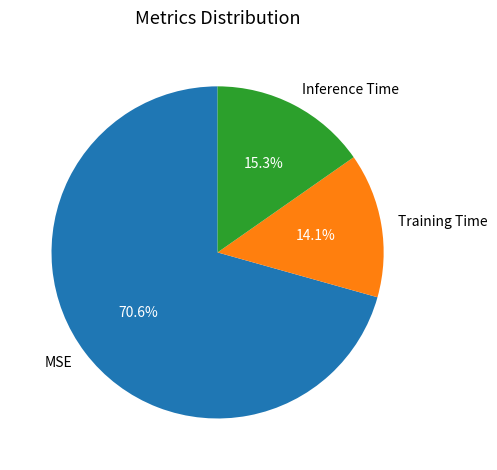

What portion of the pie excludes Inference Time?

84.7%